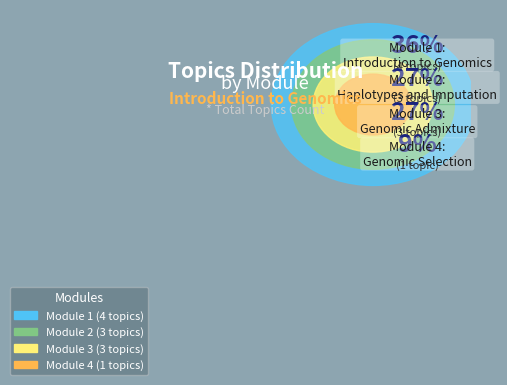

The Module 4: Genomic Selection and The Grand Summary slice represents 9% of the pie. True or false?

True